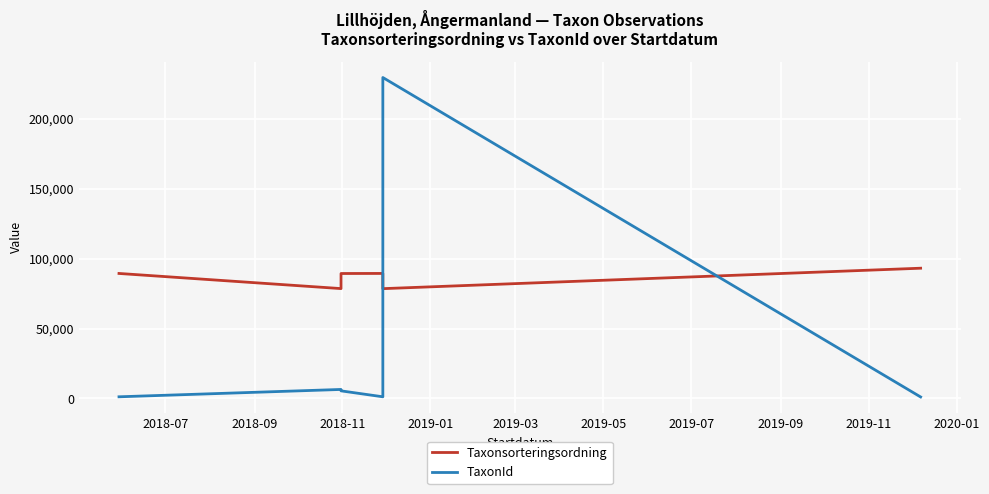

The TaxonId series shows 1593 at 2019-09. True or false?

False